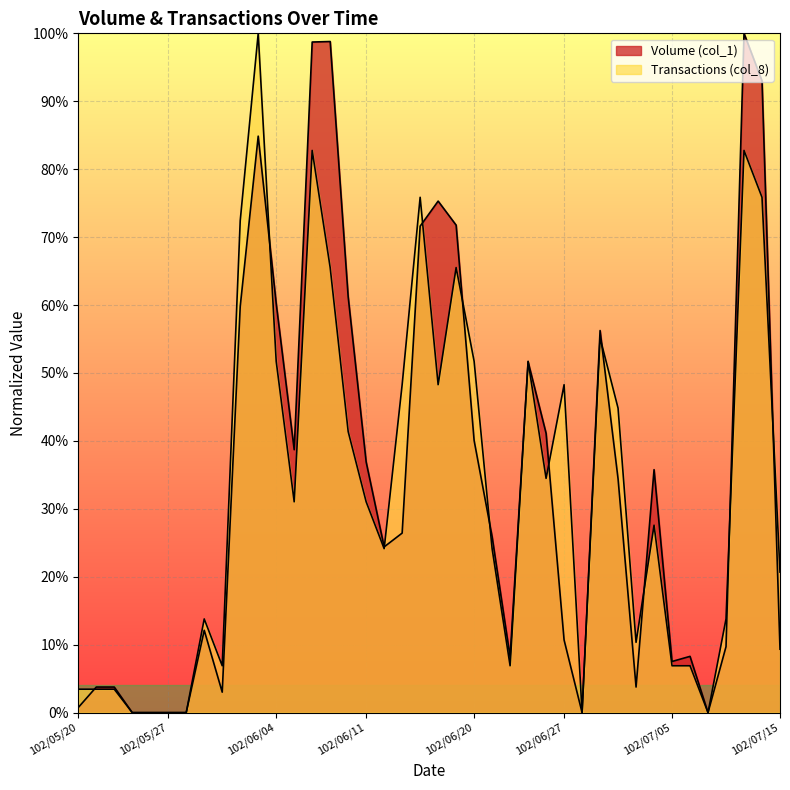

How many lines are shown in the chart?

2